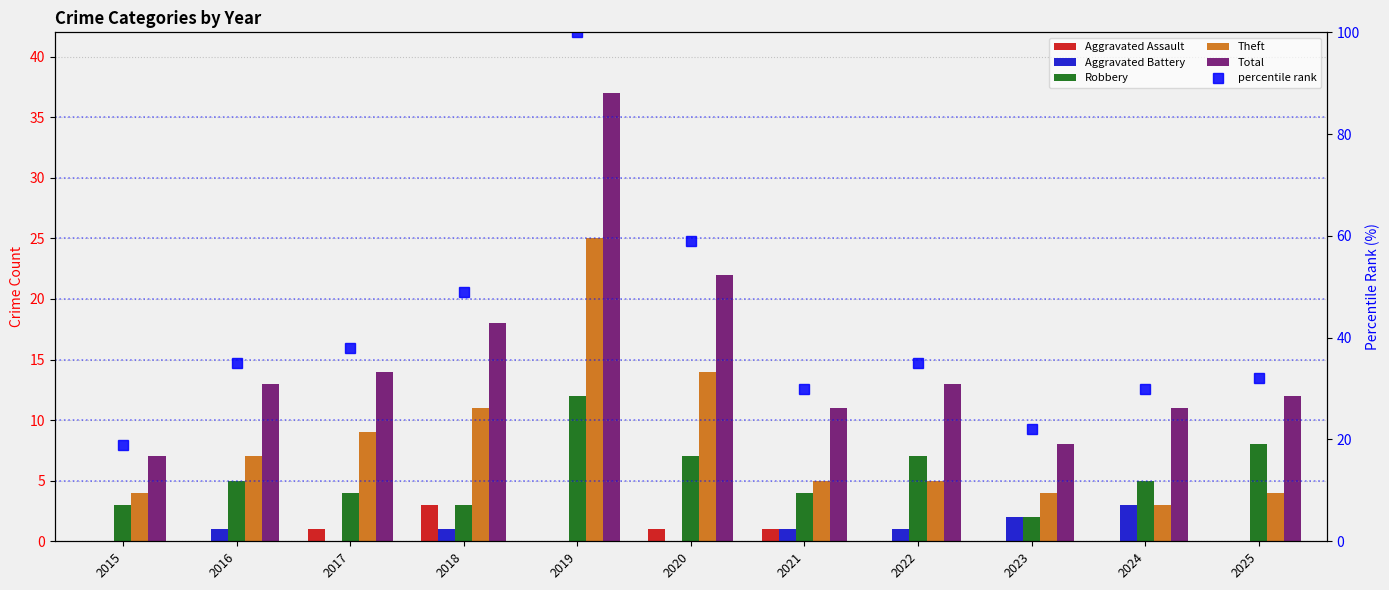

Reading left to right, what are all the values shown in this chart?

Aggravated Assault: 0	0	1	3	0	1	1	0	0	0	0
Aggravated Battery: 0	1	0	1	0	0	1	1	2	3	0
Robbery: 3	5	4	3	12	7	4	7	2	5	8
Theft: 4	7	9	11	25	14	5	5	4	3	4
Total: 7	13	14	18	37	22	11	13	8	11	12
percentile rank: 19	35	38	49	100	59	30	35	22	30	32